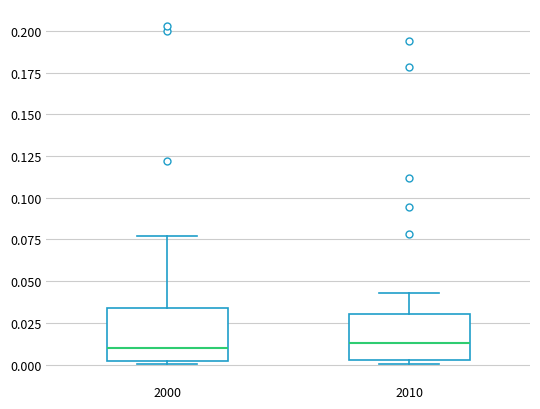

Reading left to right, transcribe this box plot: for each box, give where its median line is, the range the box spans, and where its two whiskers end, as read against the y-axis. The values are not printed on the chart, so give them approximately, as read against the axis.

2000: median 0.010, box 0.000 to 0.035, whiskers 0.000 (just below the box's lower edge) to 0.075
2010: median 0.015, box 0.005 to 0.030, whiskers 0.000 to 0.045